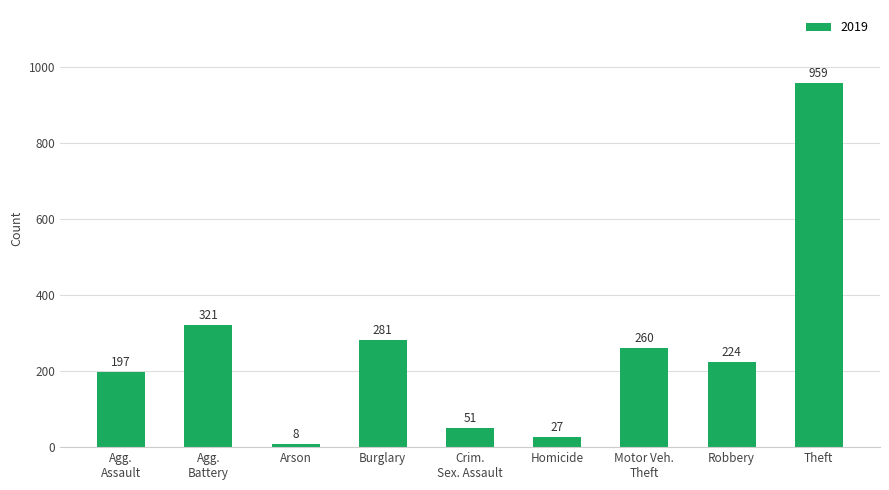

What is the label of the 4th bar from the right?

Homicide